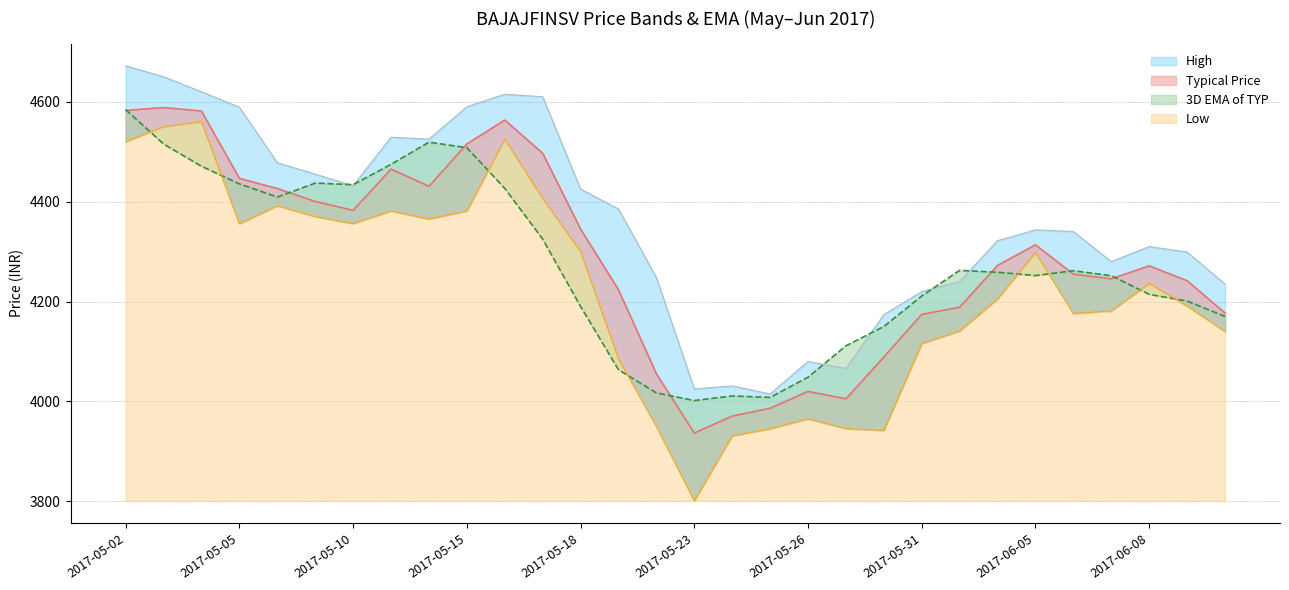

What is the value of the Low point at the 24th from the left?

4205.1